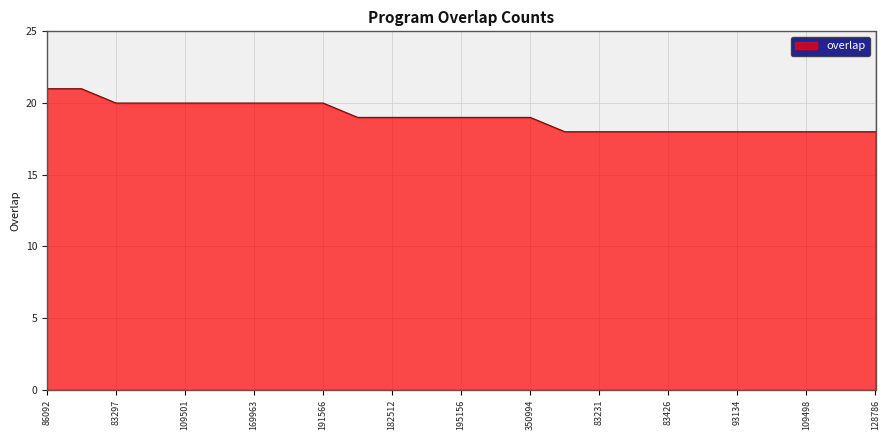

What is the difference between the maximum and minimum values?

3